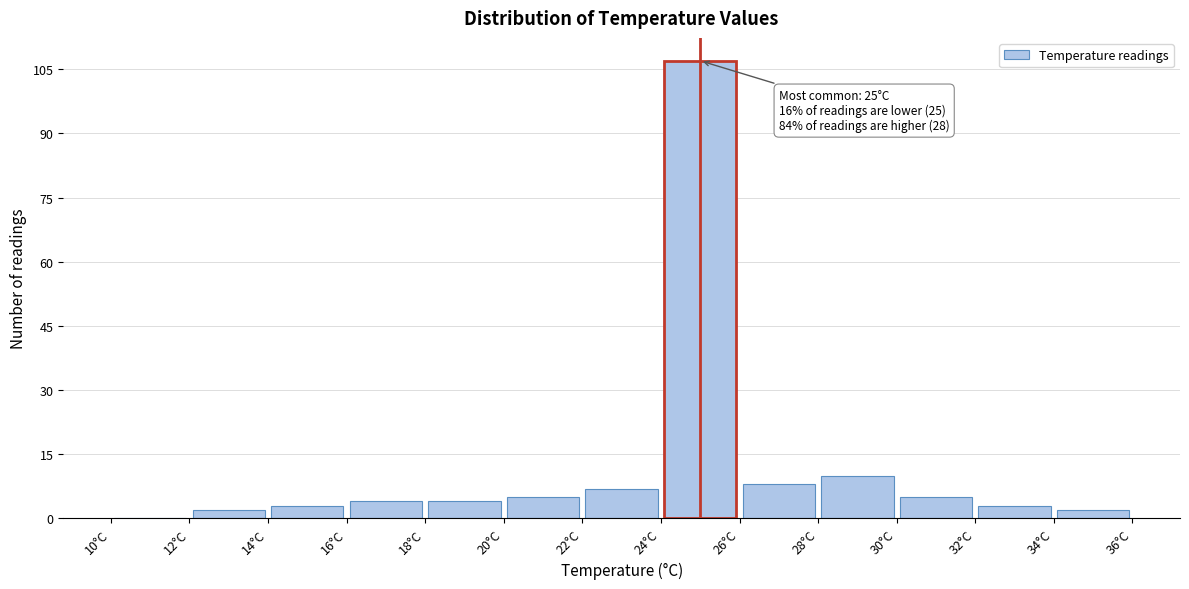

Which range on the x-axis has the tallest bar?

24 to 26